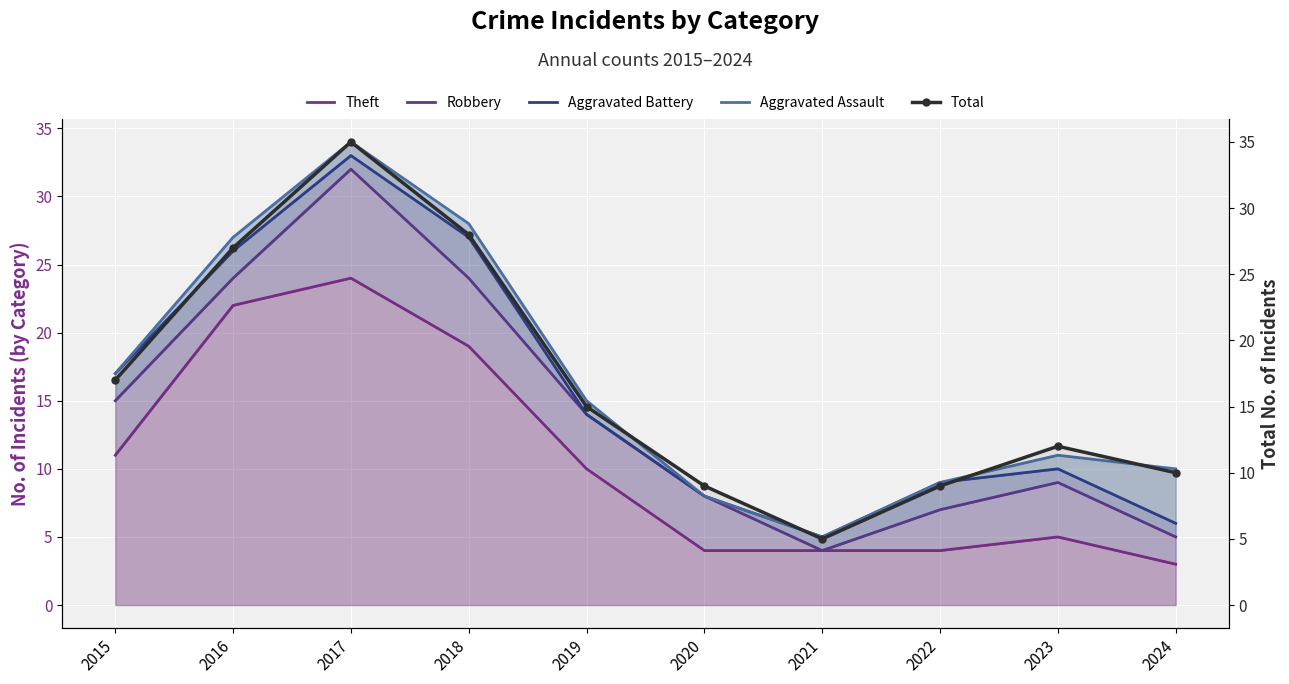

Reading left to right, transcribe all the data shown in this chart.

Theft: 11	22	24	19	10	4	4	4	5	3
Robbery: 15	24	32	24	14	8	4	7	9	5
Aggravated Battery: 17	26	33	27	14	8	5	9	10	6
Aggravated Assault: 17	27	34	28	15	8	5	9	11	10
Total: 17	27	35	28	15	9	5	9	12	10